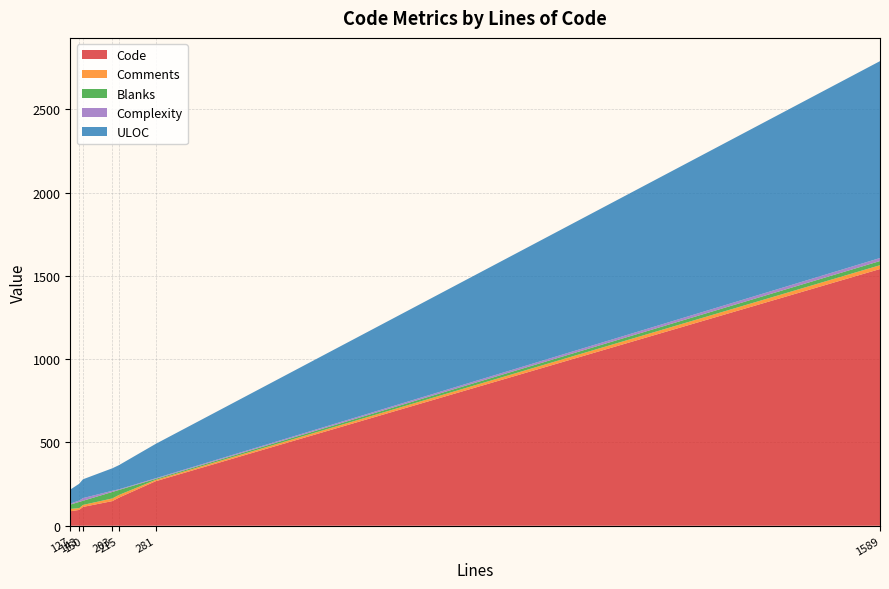

Reading right to left, extract all data points from this chart.

Code: 1541	267	113	95	169	148	87
Comments: 23	8	12	11	16	16	14
Blanks: 25	6	25	37	30	39	26
Complexity: 18	4	16	8	4	7	6
ULOC: 1182	206	113	101	145	135	84